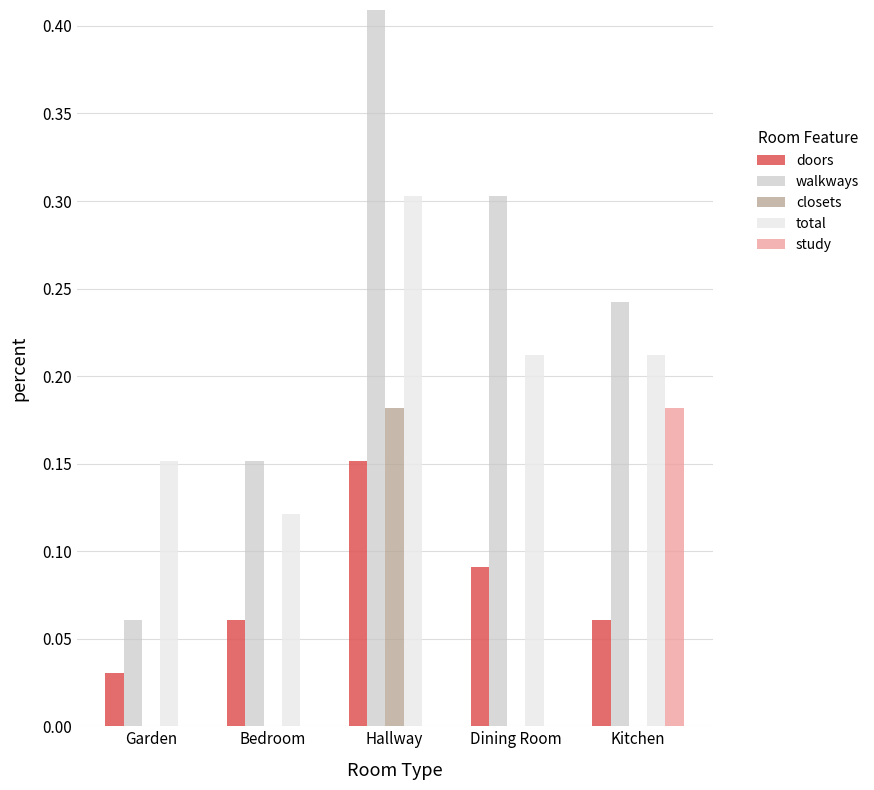

Rank the series at Garden from highest to lowest value.

total, walkways, doors, closets, study